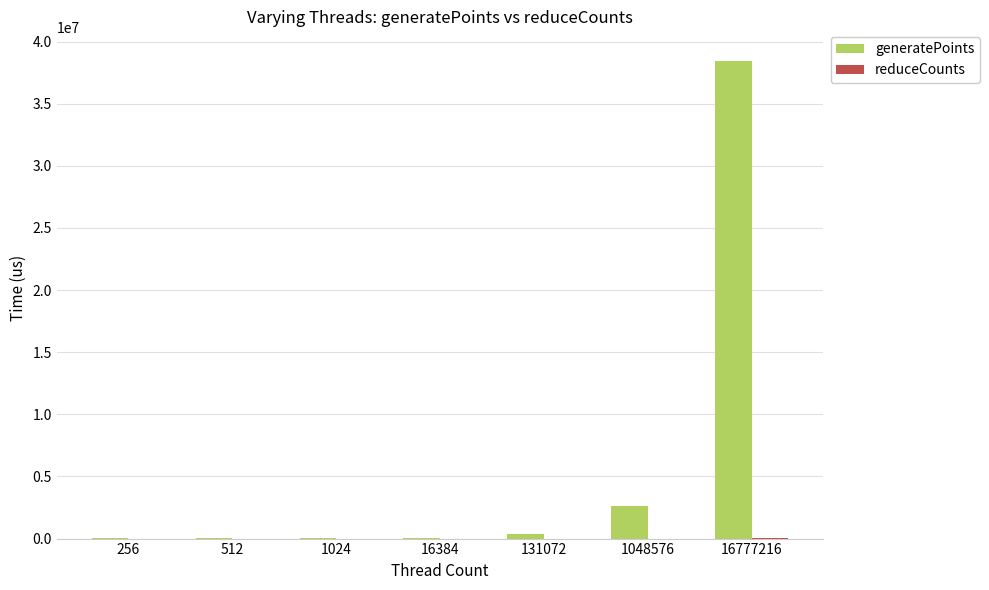

At which category is the sum across all series the highest?

16777216